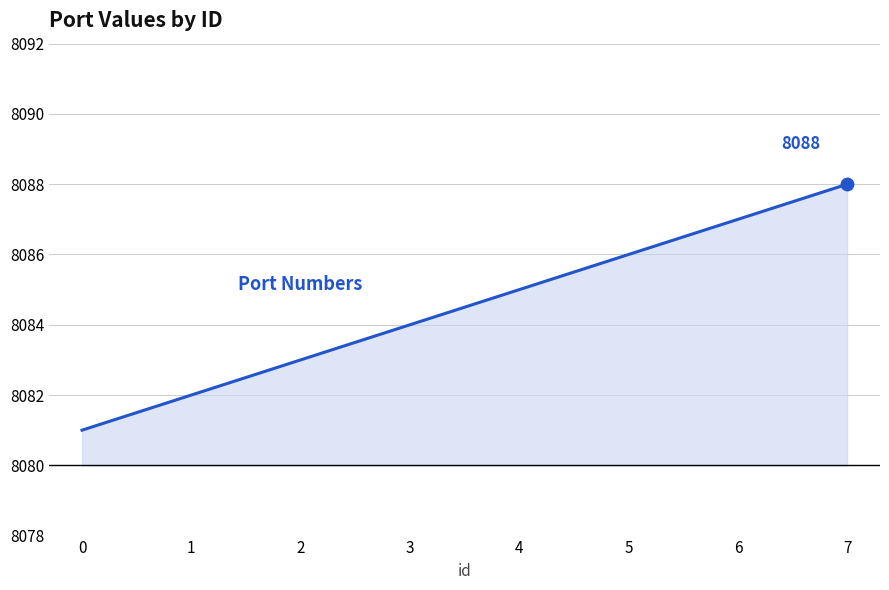

Approximately how many times larger is the value at 7 compared to 5?

1.0